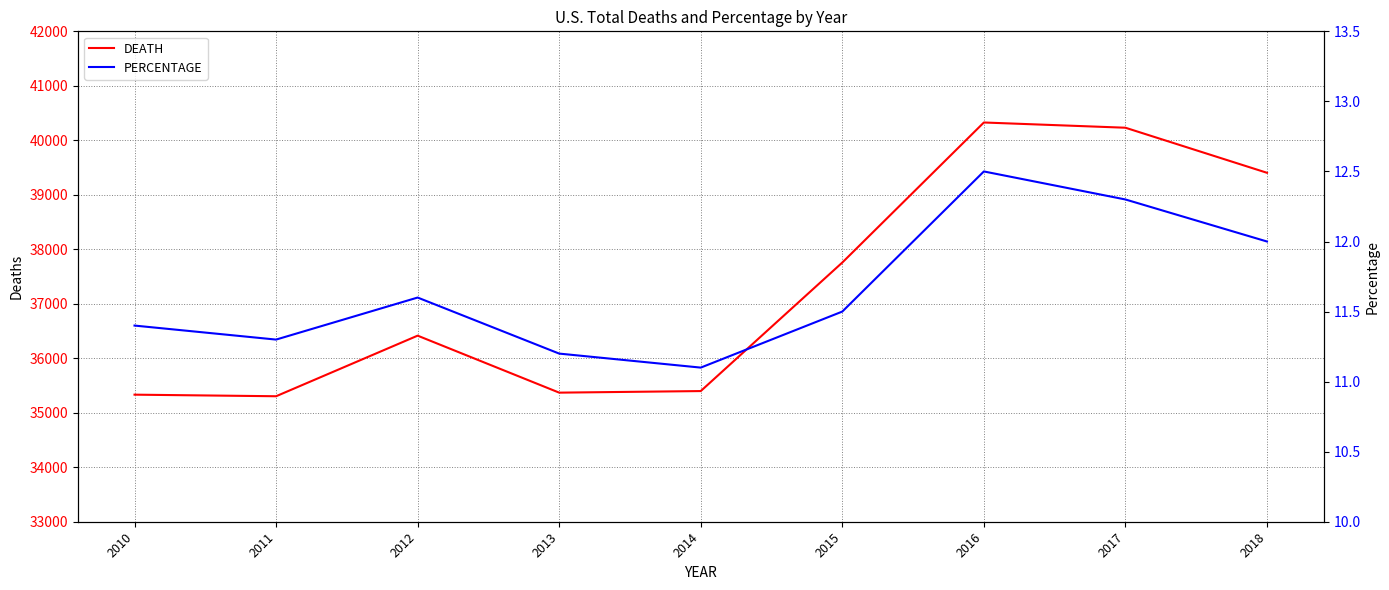

True or false: PERCENTAGE and DEATH intersect in this chart.

False